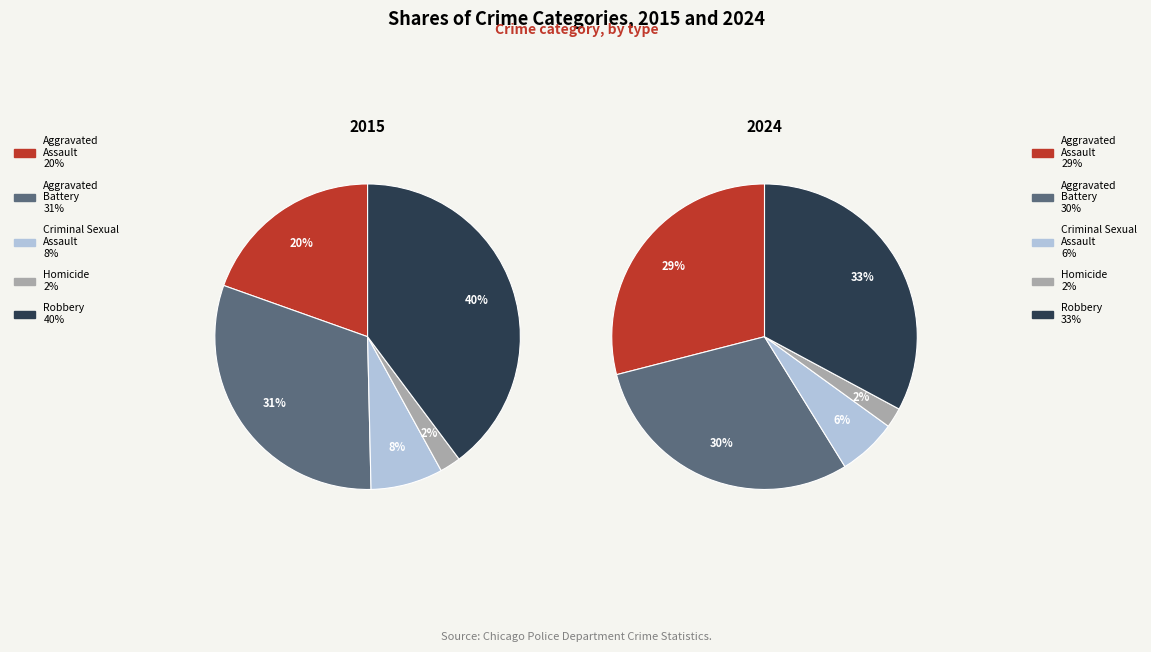

Is there a majority slice in this chart?

No